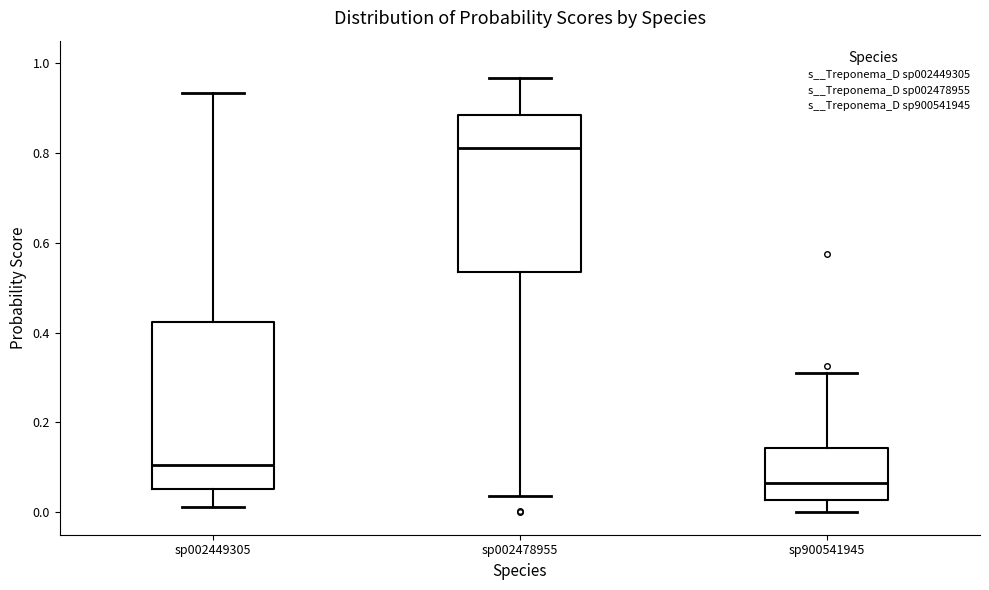

Where is the upper edge of the box for sp900541945 on the y-axis? The values are not printed on the chart, so give them approximately, as read against the axis.

0.14